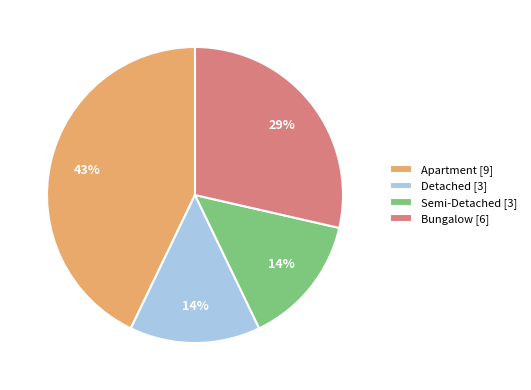

To the nearest percent, what is the average slice percentage?

25%